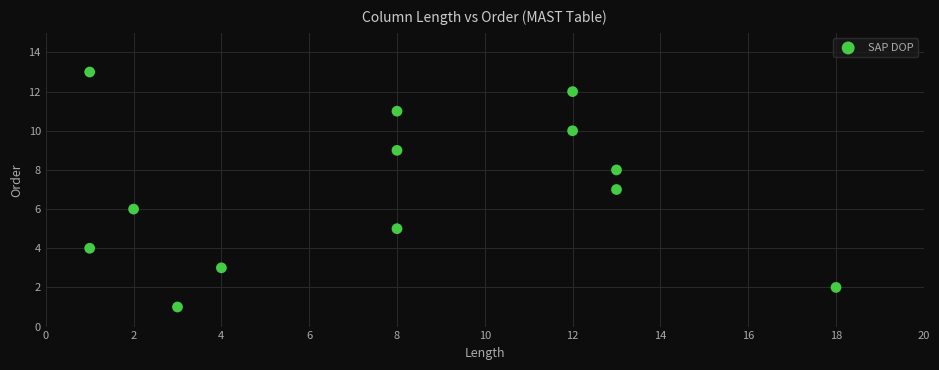

What is the range of X values (max minus min)?

17